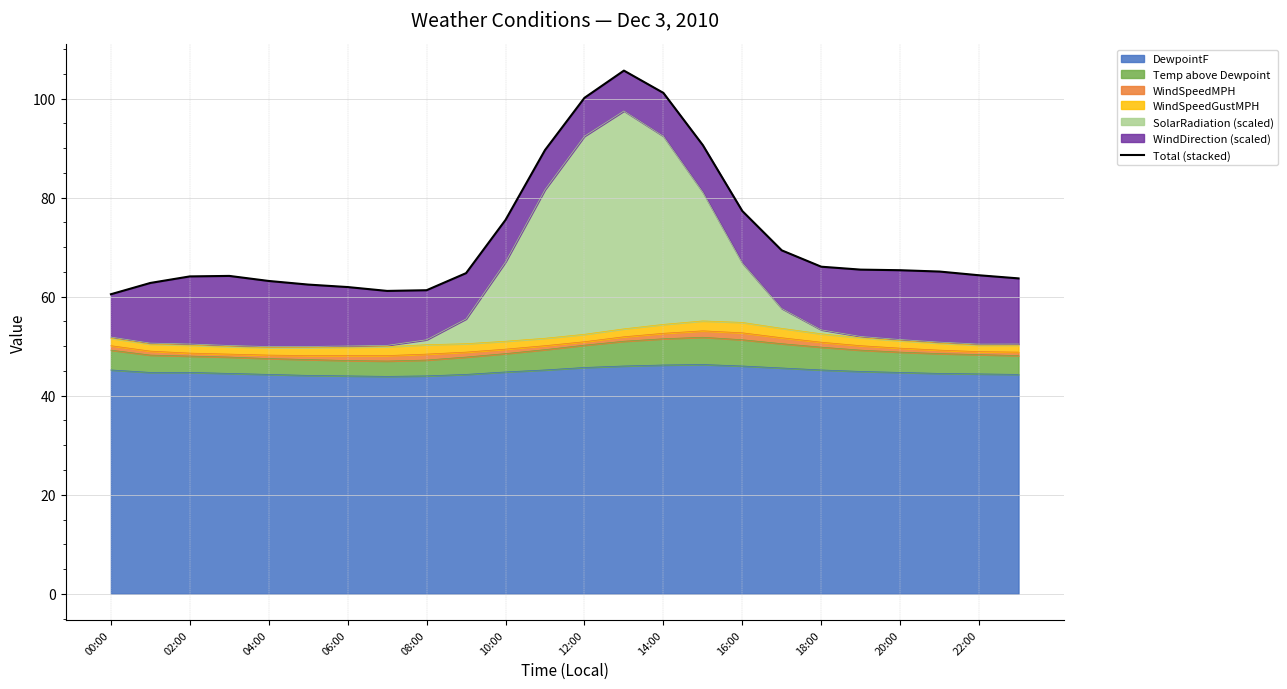

Reading left to right, extract all data points from this chart.

60.5	62.8	64.1	64.2	63.2	62.4	61.9	61.2	61.3	64.8	75.5	89.6	100.2	105.7	101.2	90.6	77.3	69.3	66.0	65.5	65.3	65.1	64.3	63.7